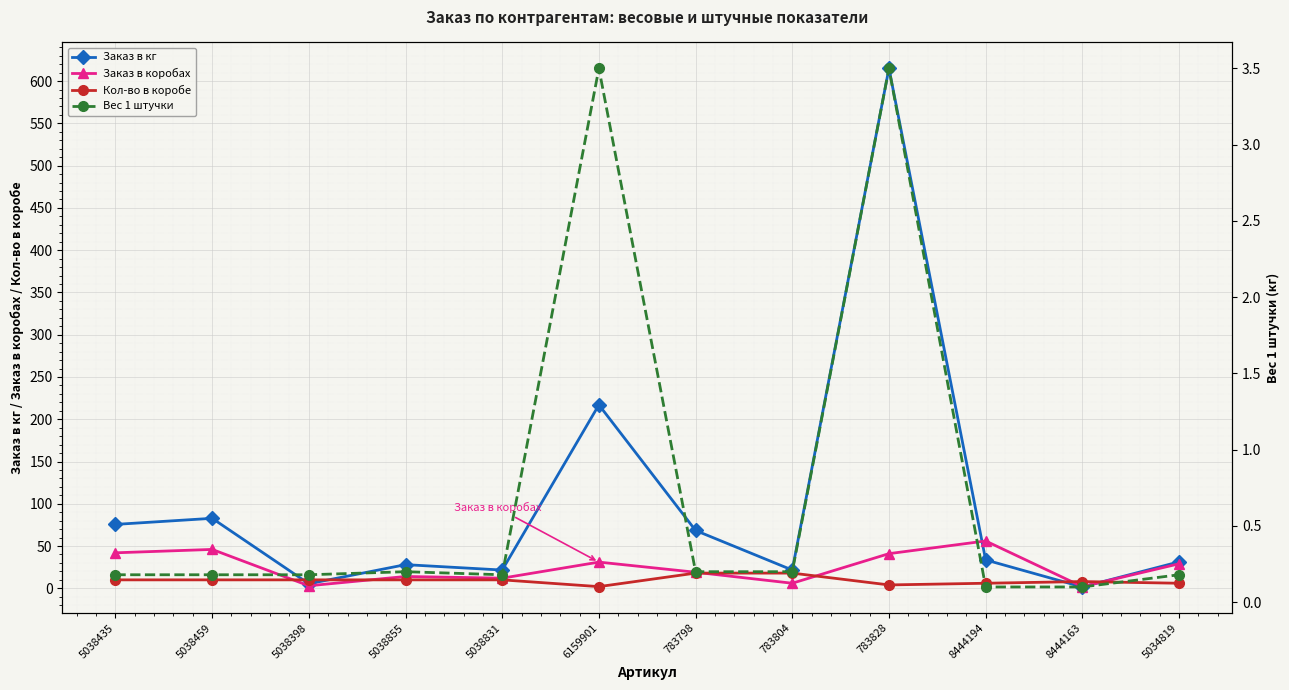

What is the difference between the Заказ в коробах values at 783828 and 5038435?

1.0